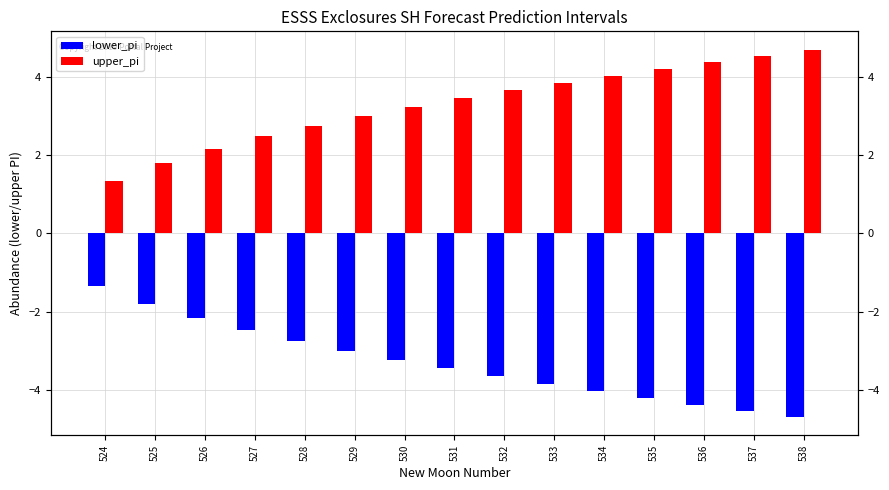

What is the average value of the lower_pi series?

-3.3